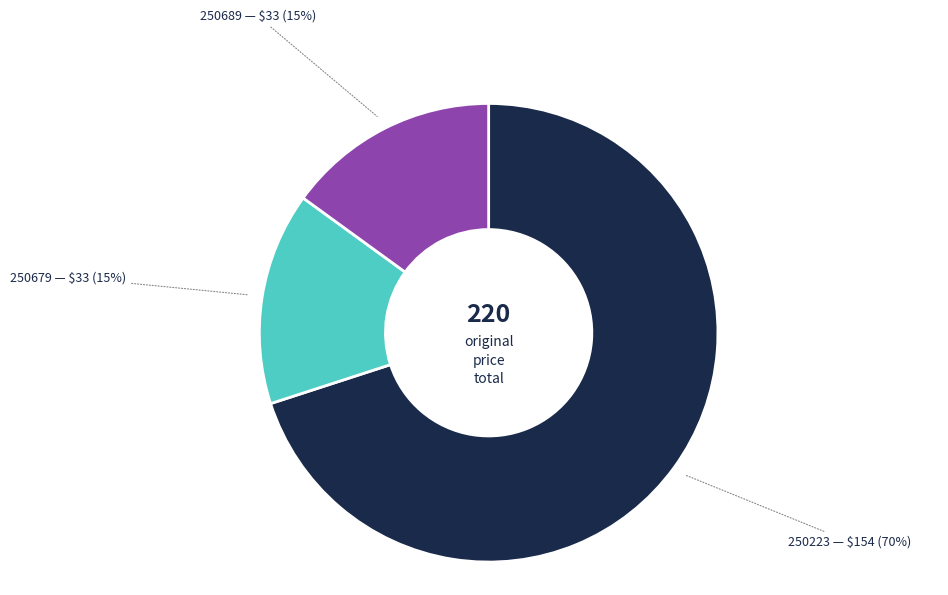

The 250679 slice represents 22% of the pie. True or false?

False